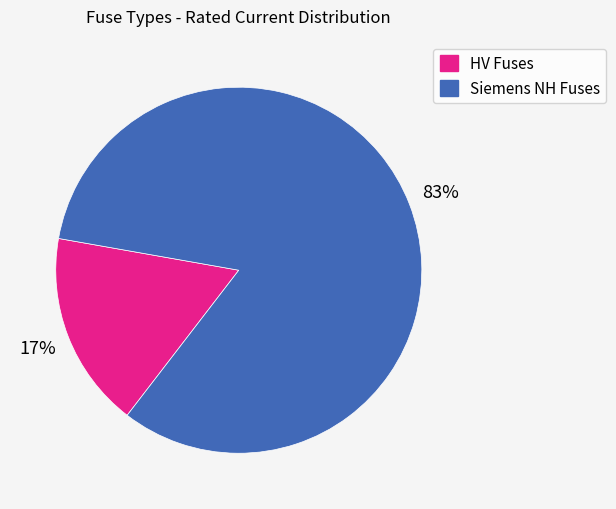

Is there any slice that represents more than half of the pie?

Yes